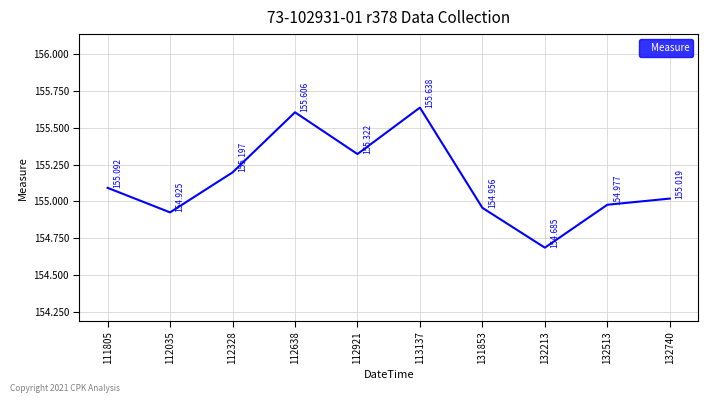

What is the change in value from 111805 to 132213?

-0.4